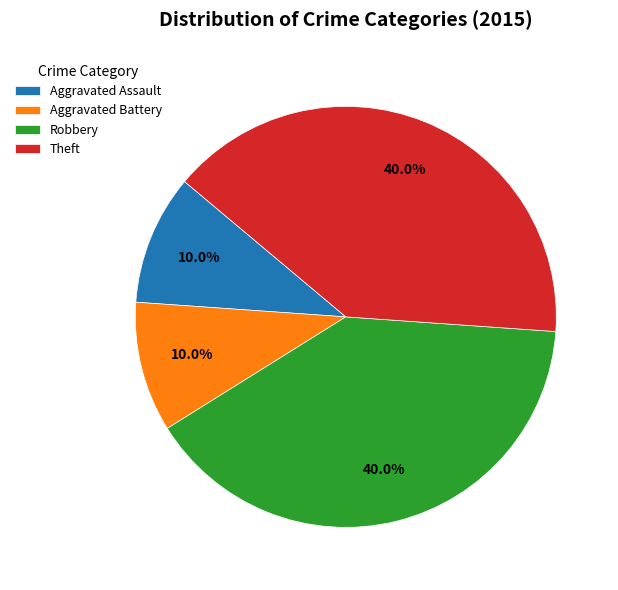

To the nearest percent, what portion does Aggravated Assault represent?

10%